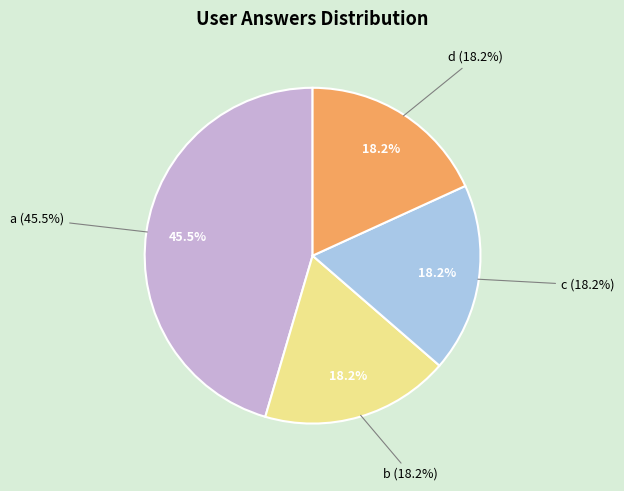

What is the total percentage of d and b?

36.4%